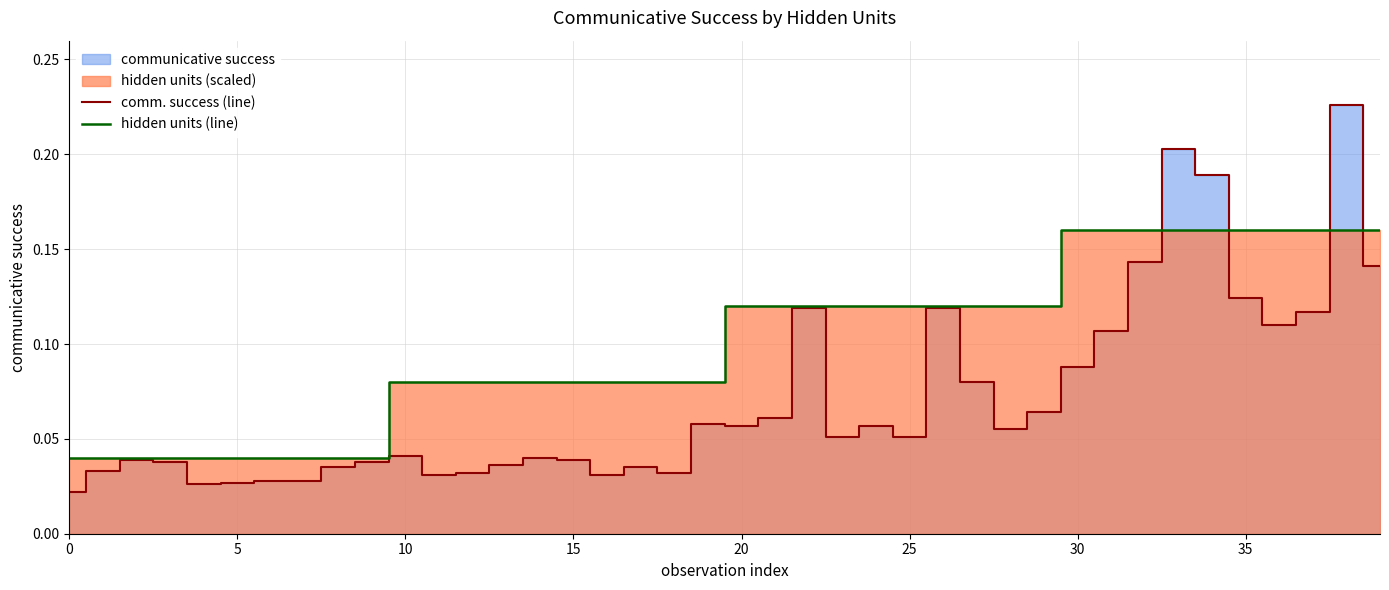

How many series are shown in this chart?

2